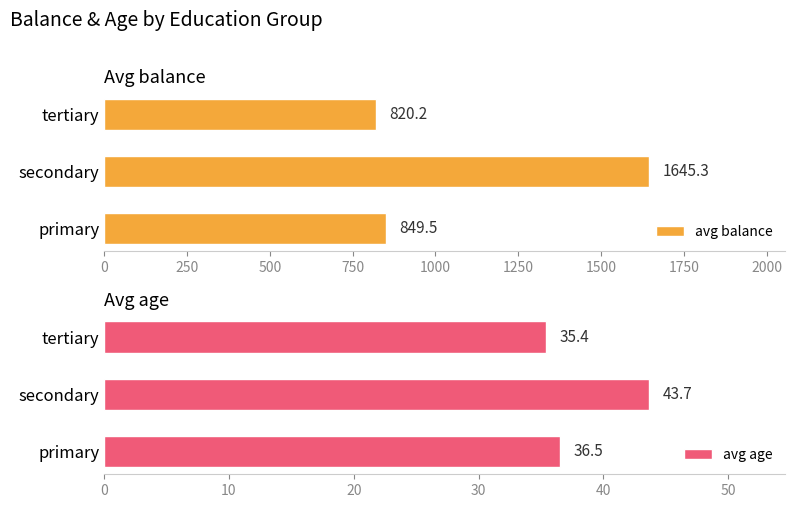

What are all the series names shown in the legend?

avg balance, avg age